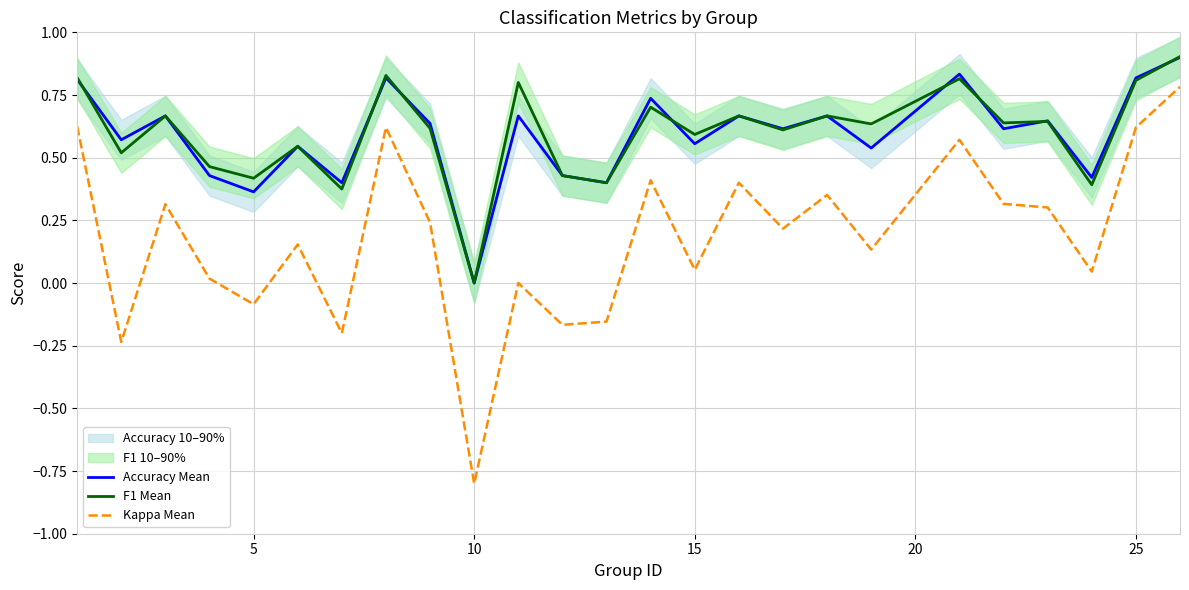

Does the chart have visible grid lines?

Yes